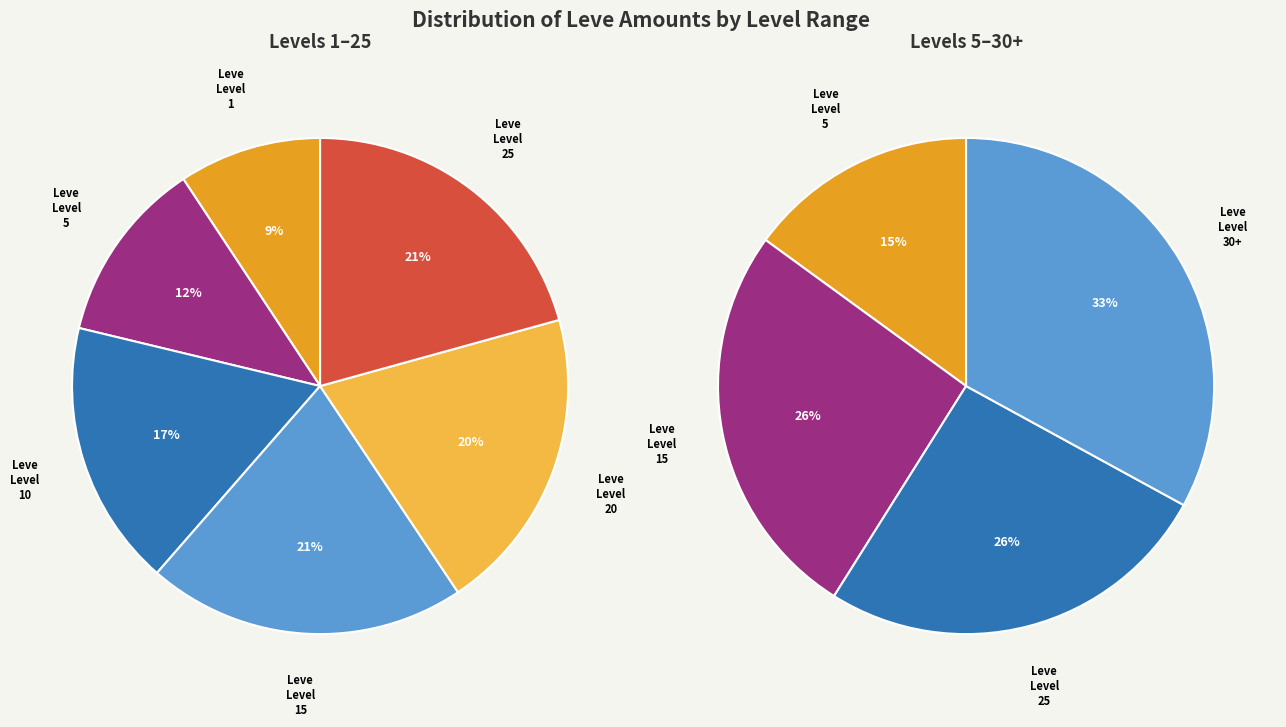

Count the number of slices in the pie.

6